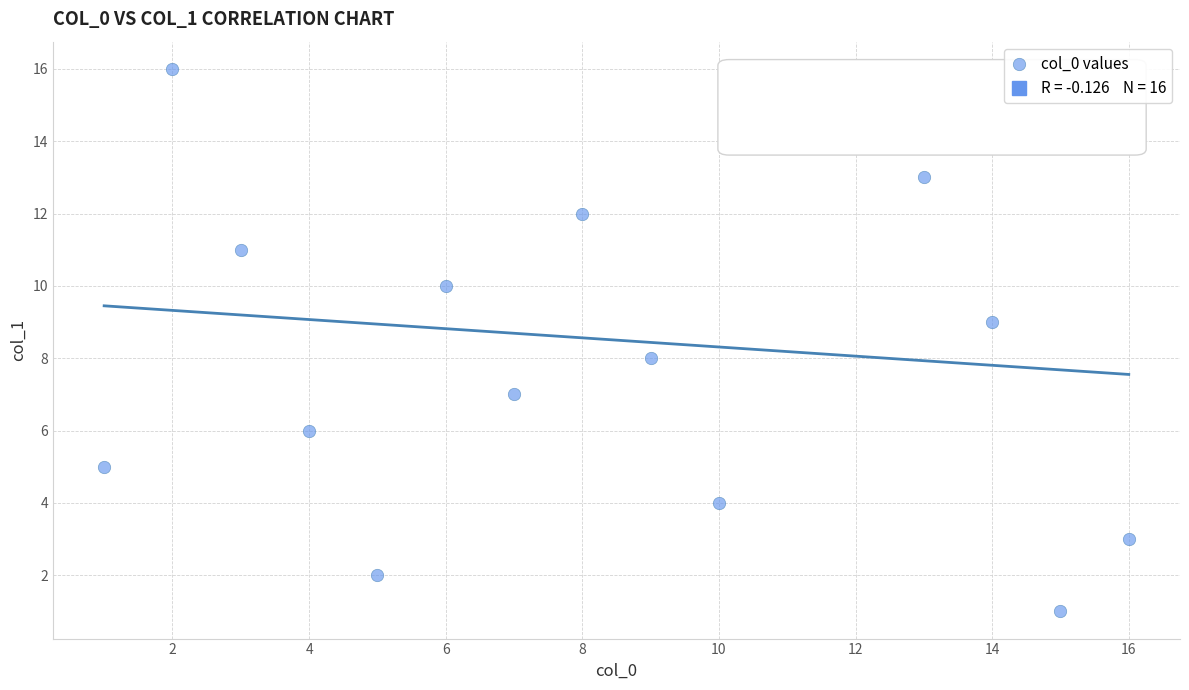

What is the range of Y values (max minus min)?

15